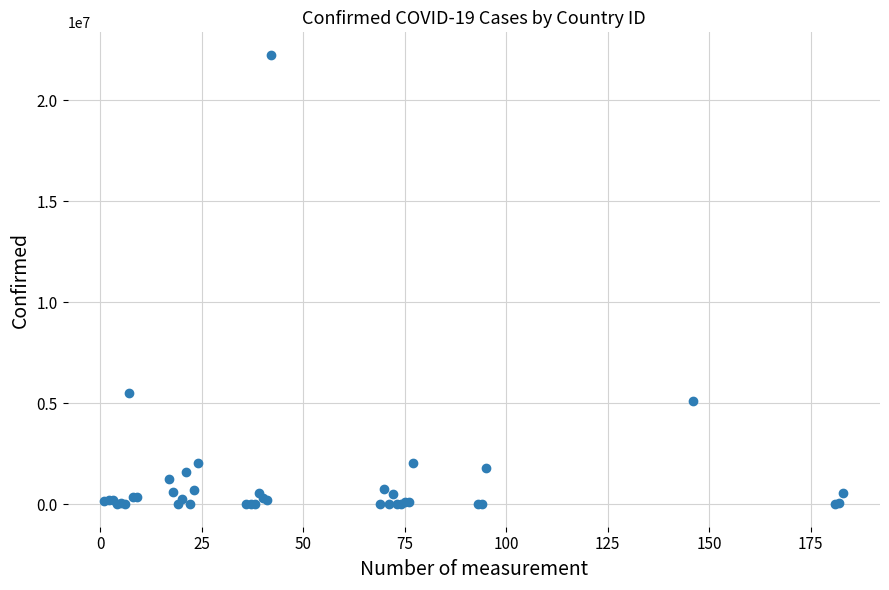

What Y value in the scatter plot is closest to 11130965?

5514207